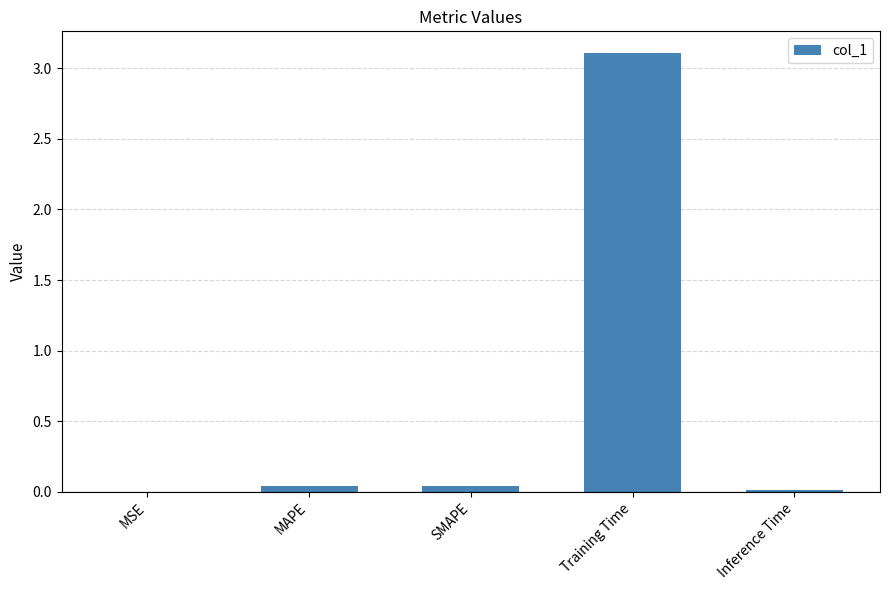

The chart shows a value of 0.0 at MAPE. True or false?

True